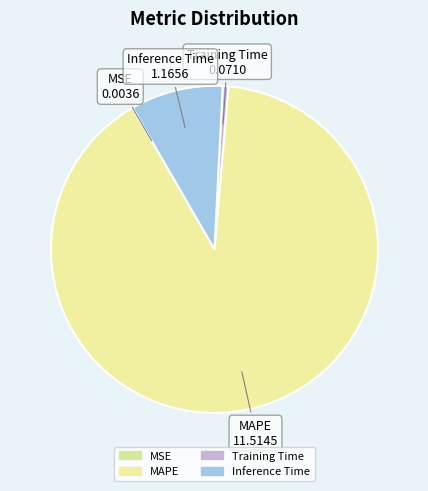

Is the sum of Inference Time and MAPE greater than half?

Yes